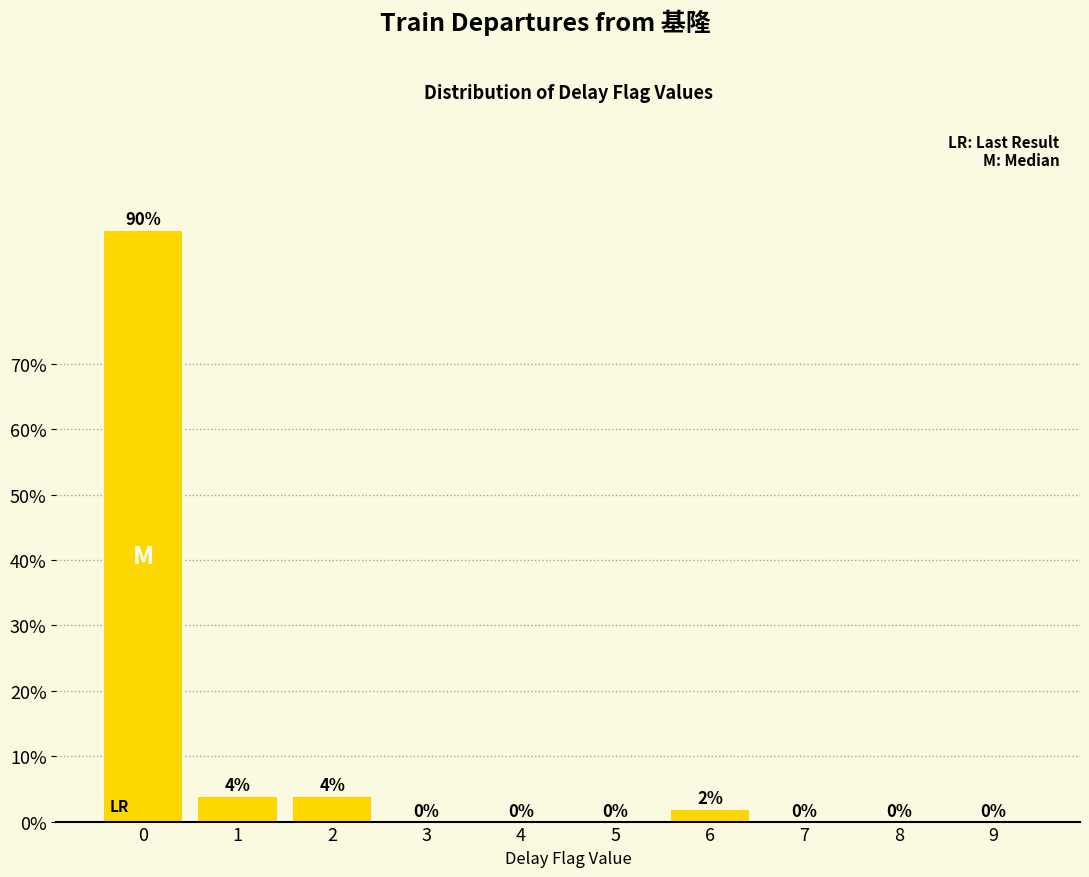

The chart shows a value of 141.0 at 0. True or false?

False